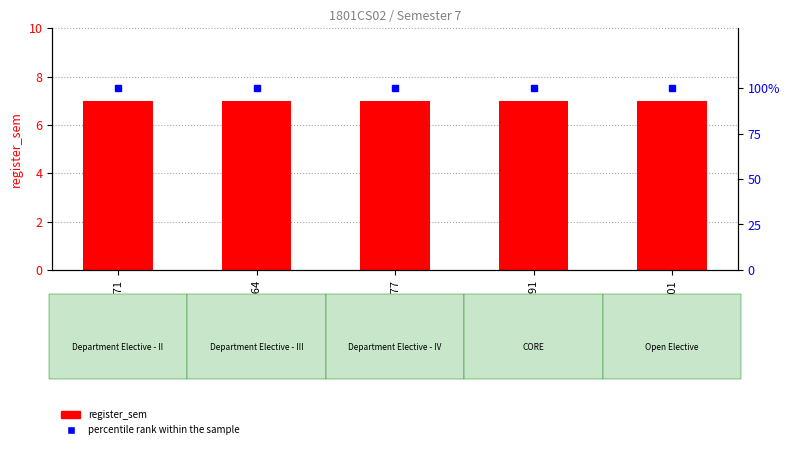

The value of register_sem at PH401 is 7. True or false?

True